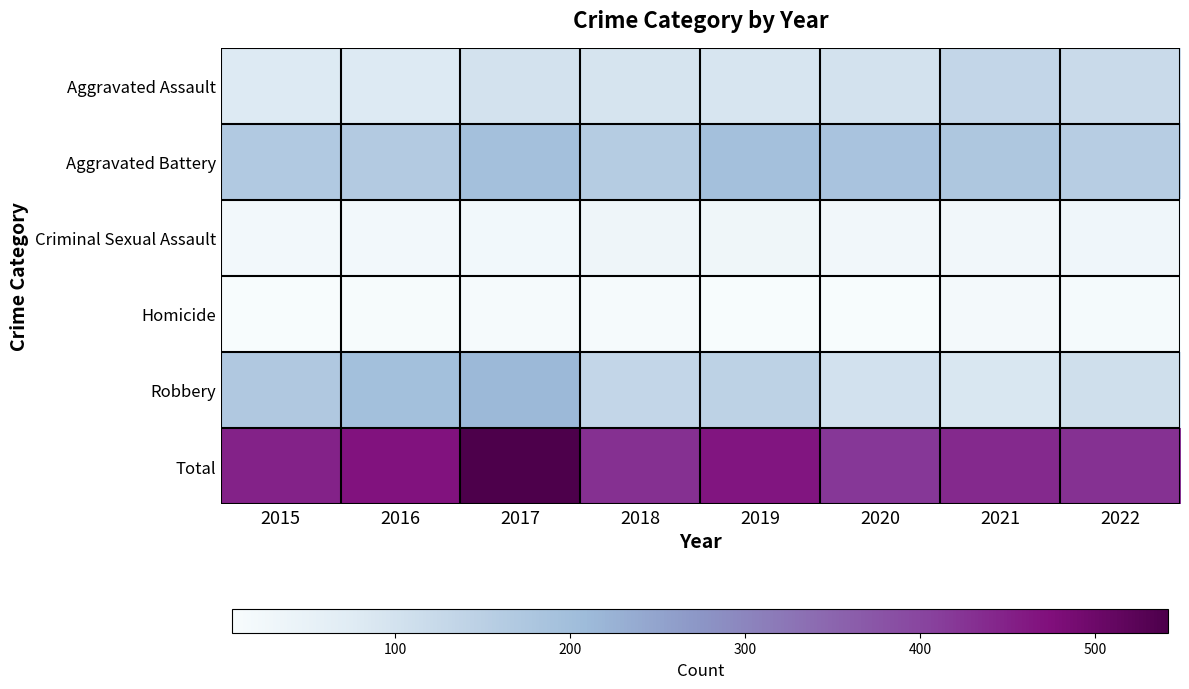

What is the difference between the highest and lowest values at 2015?

441